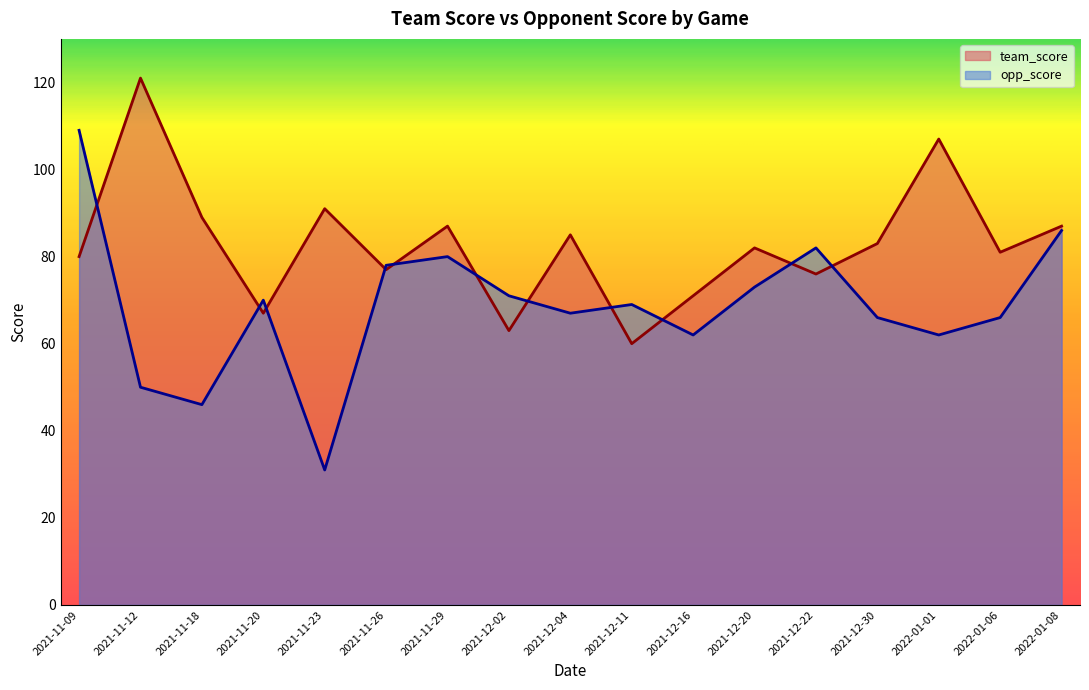

True or false: opp_score has a value of 35 at 2021-11-09.

False